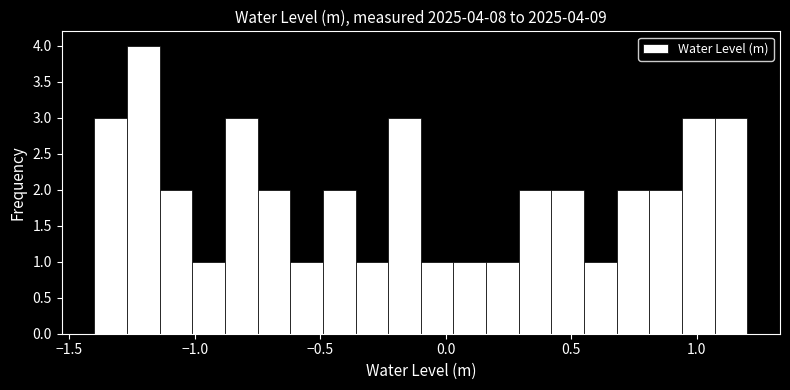

Read against the x-axis, roughly where is the centre of the tallest bar?

-1.20